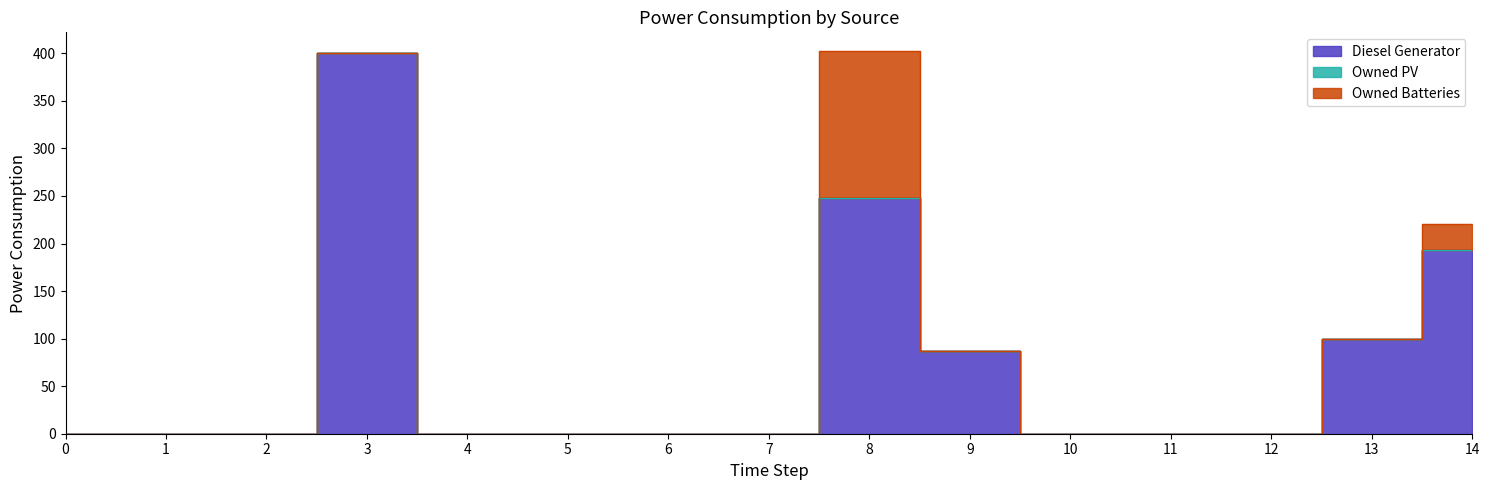

What is the average value of the Owned Batteries series?

12